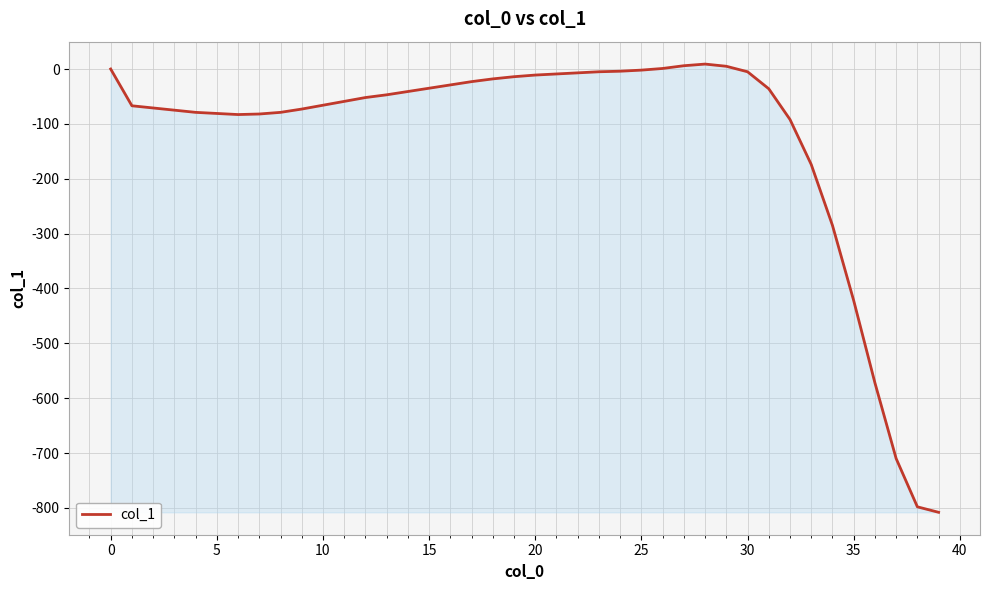

What is the minimum value shown in the chart?

-808